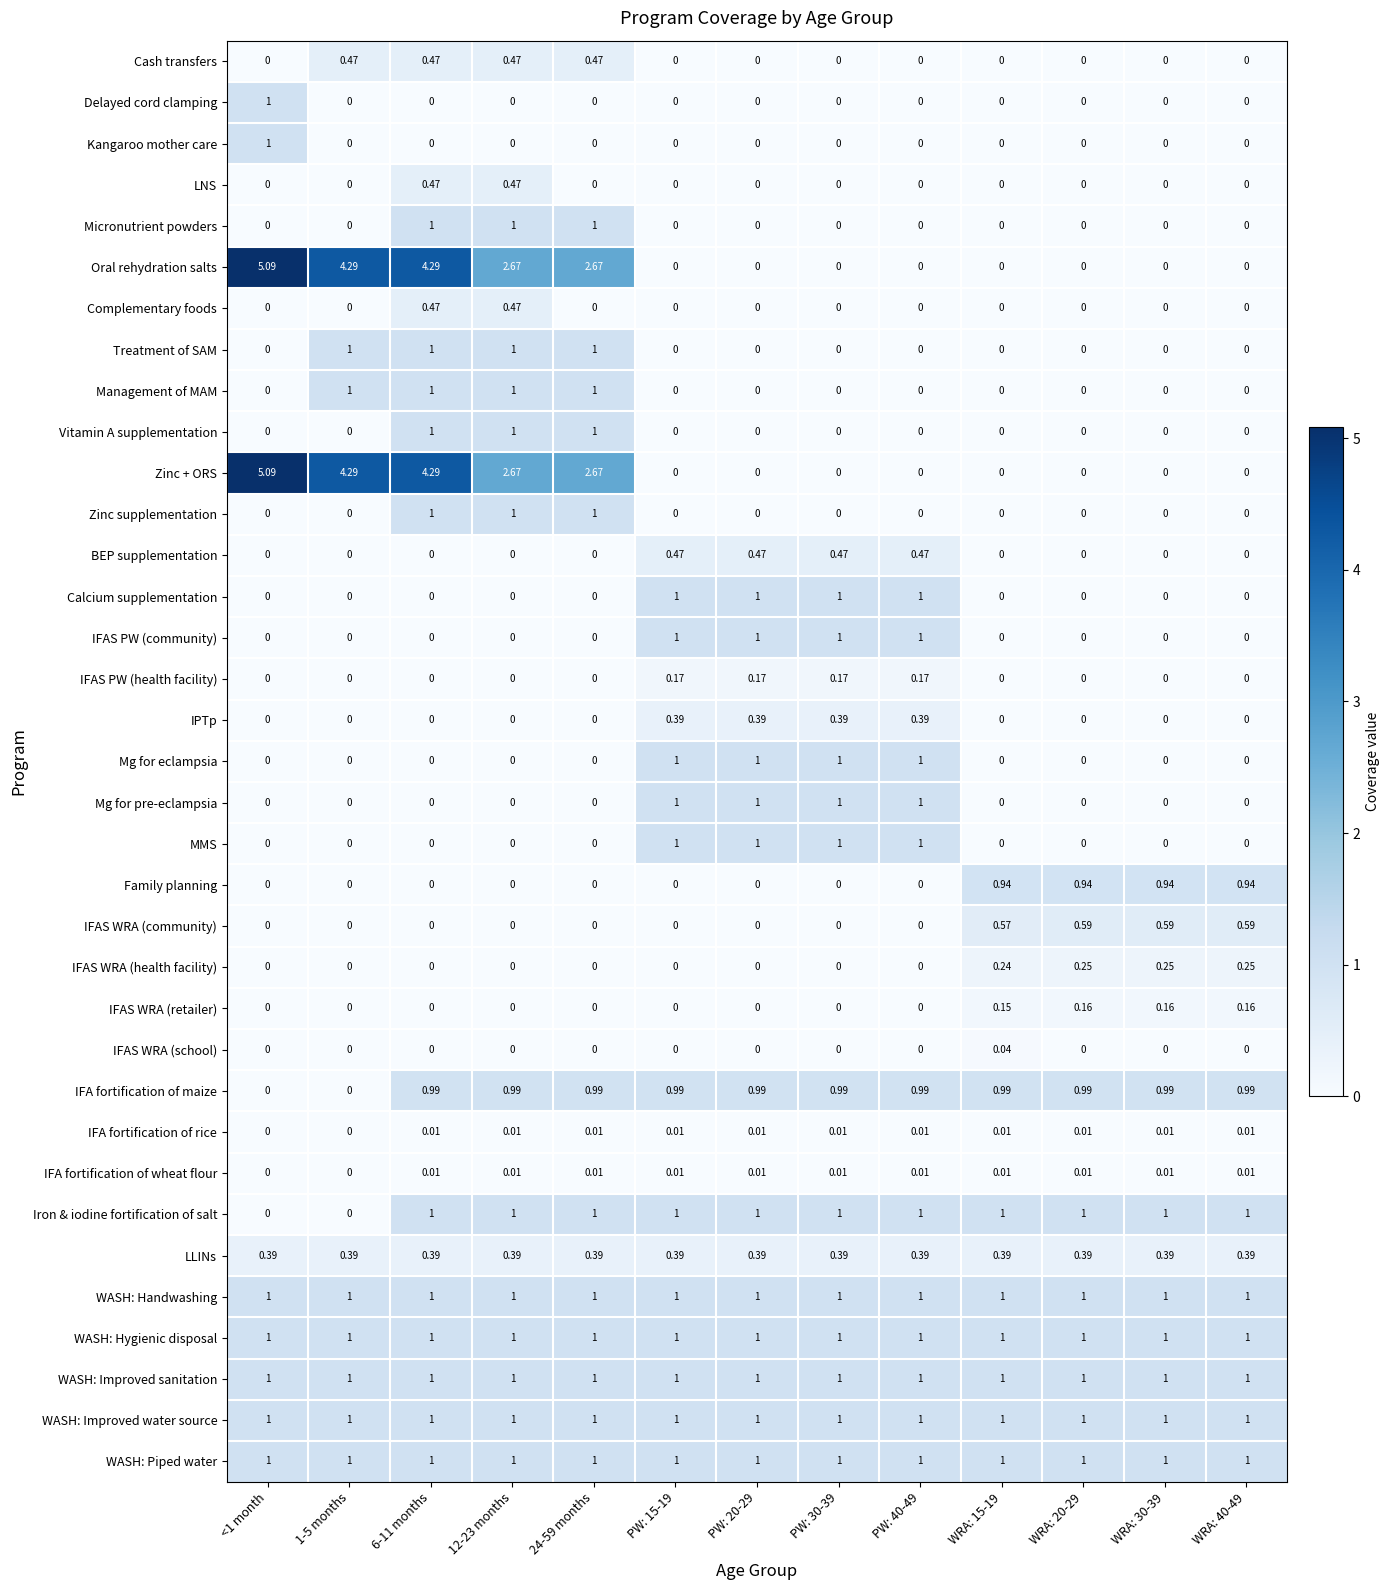

Is the value of MMS at 24-59 months greater than the value of LNS at 6-11 months?

No